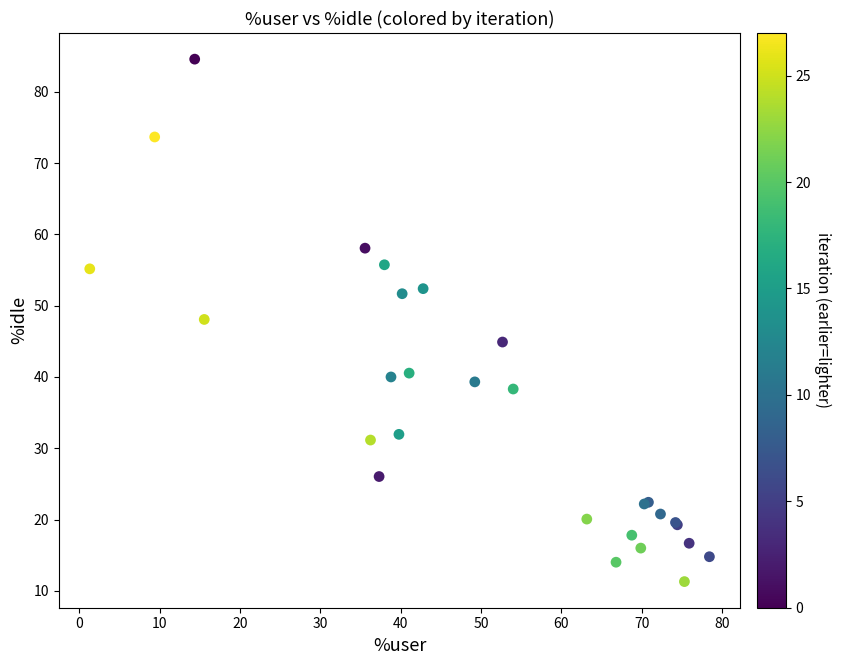

What Y value in the scatter plot is closest to 47?

48.1